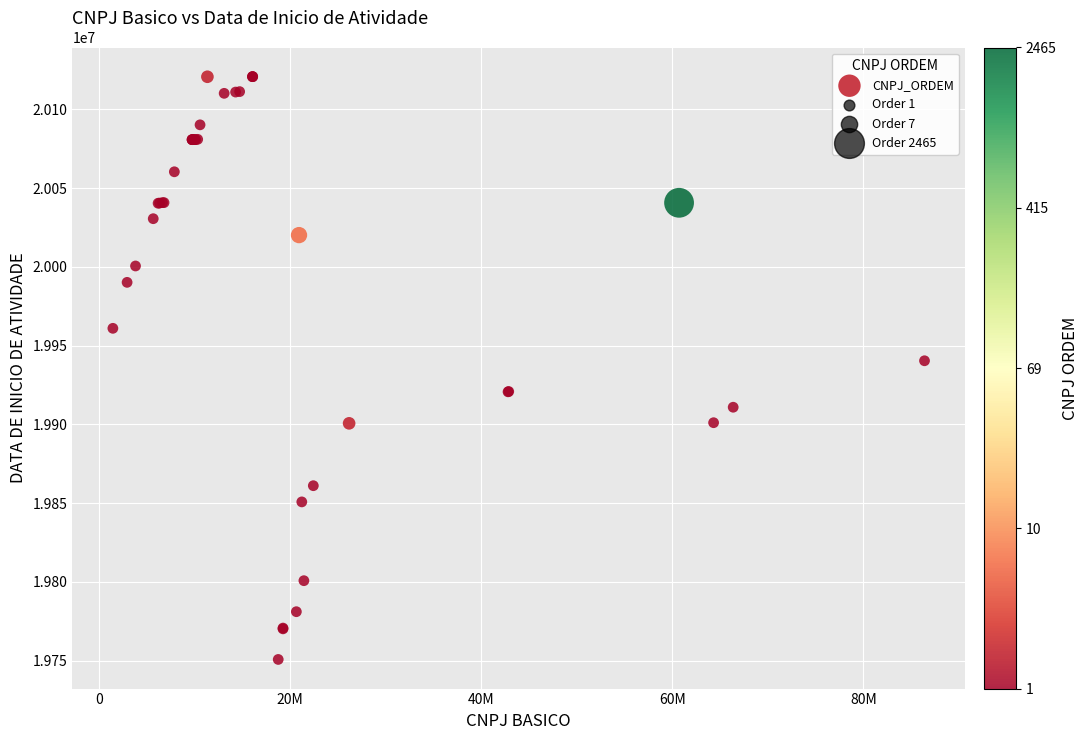

What Y value in the scatter plot is closest to 19935706?

19940328